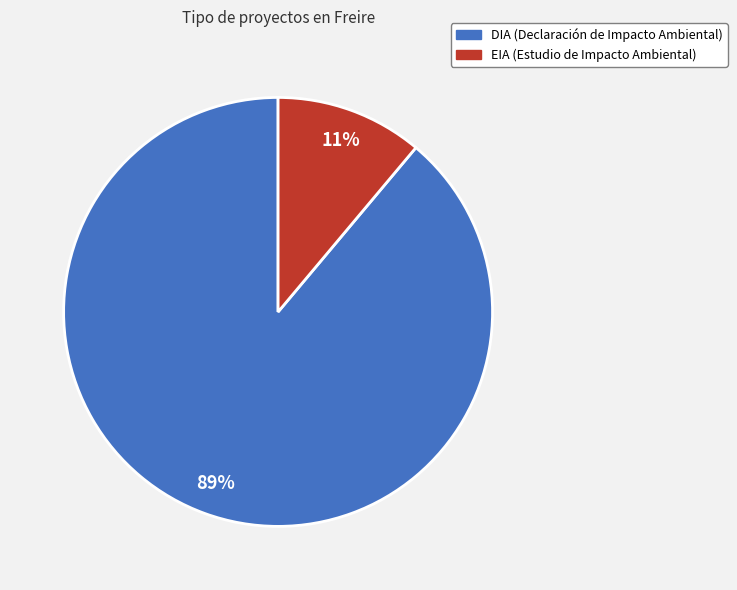

Rank the categories by value from highest to lowest.

DIA, EIA